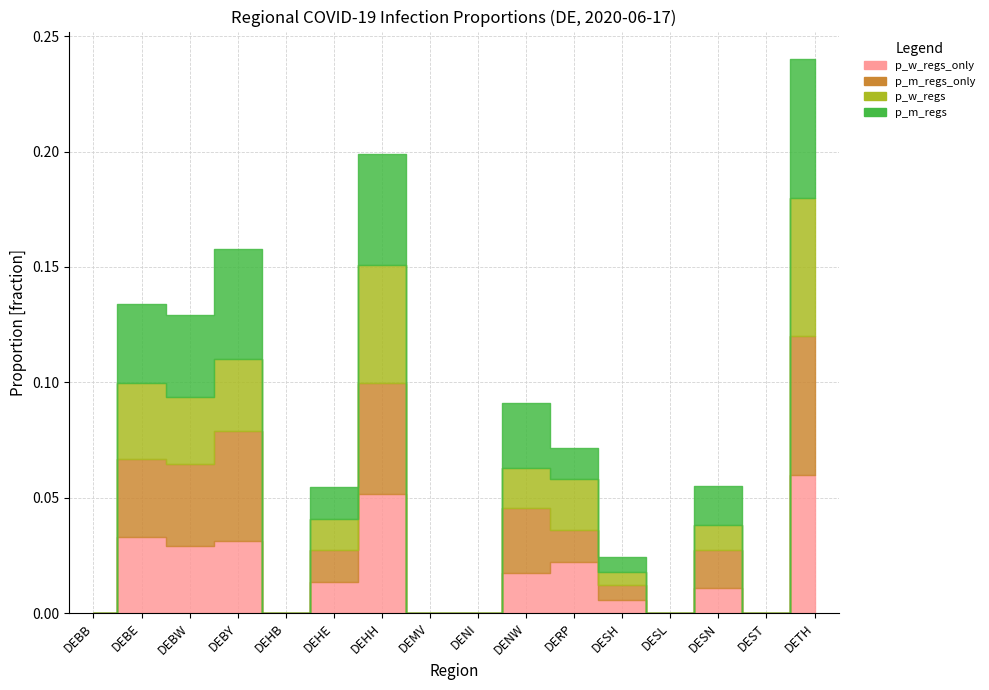

True or false: p_m_regs_only and p_m_regs cross at least once.

False